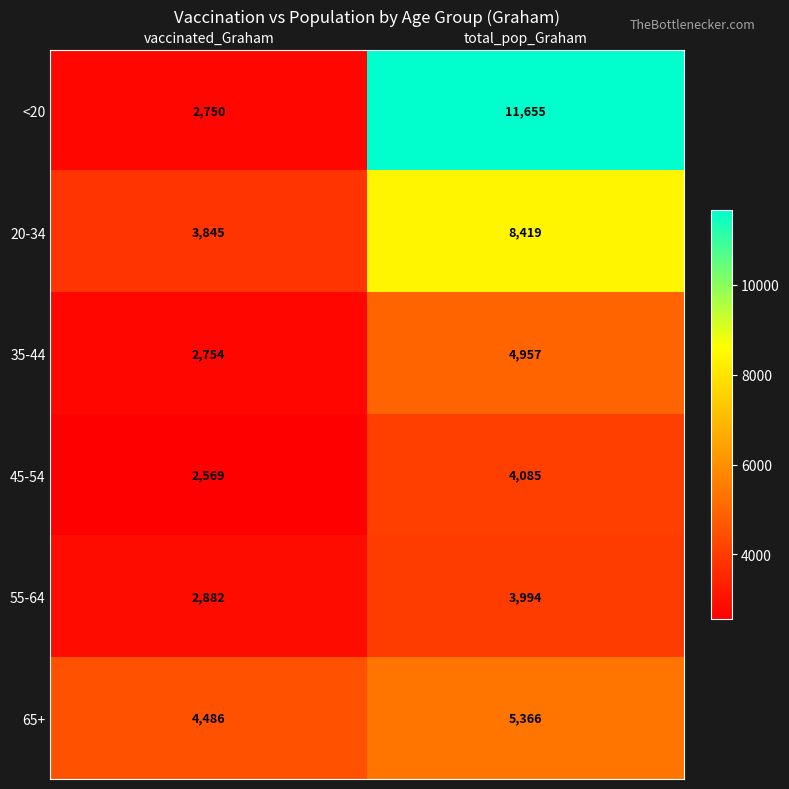

What is the difference between the highest and lowest values at total_pop_Graham?

7661